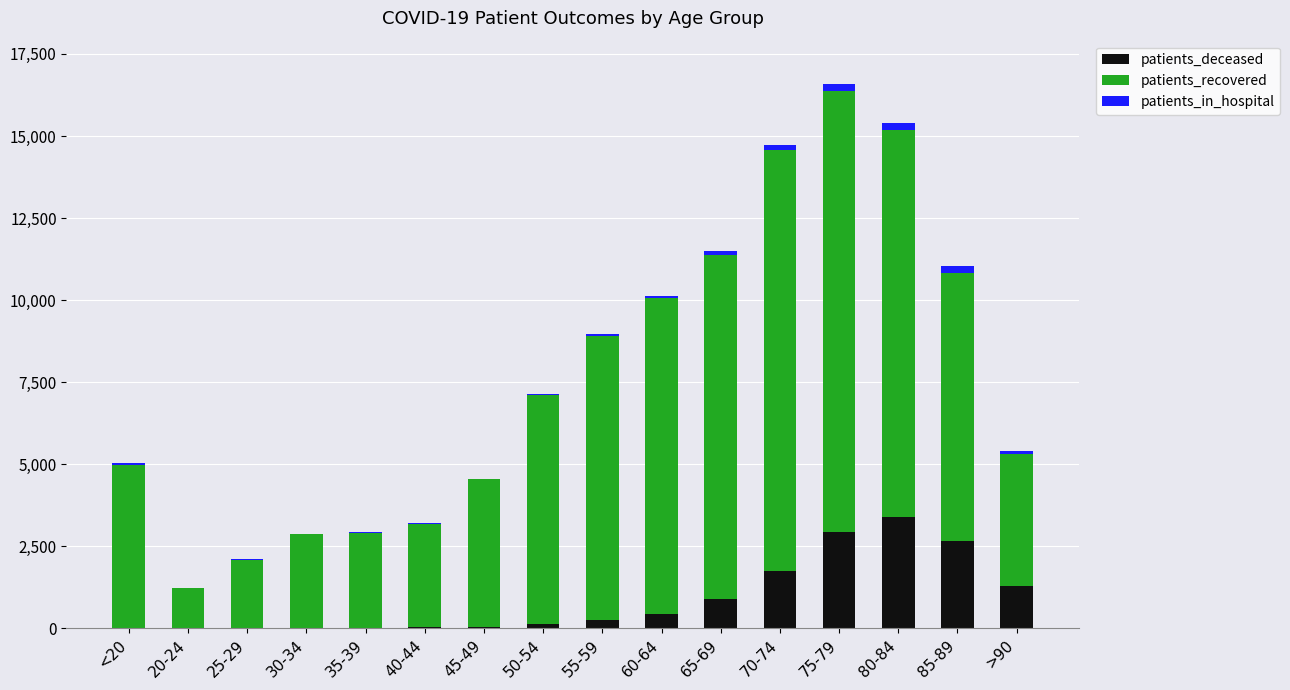

At which category is the sum across all series the highest?

75-79